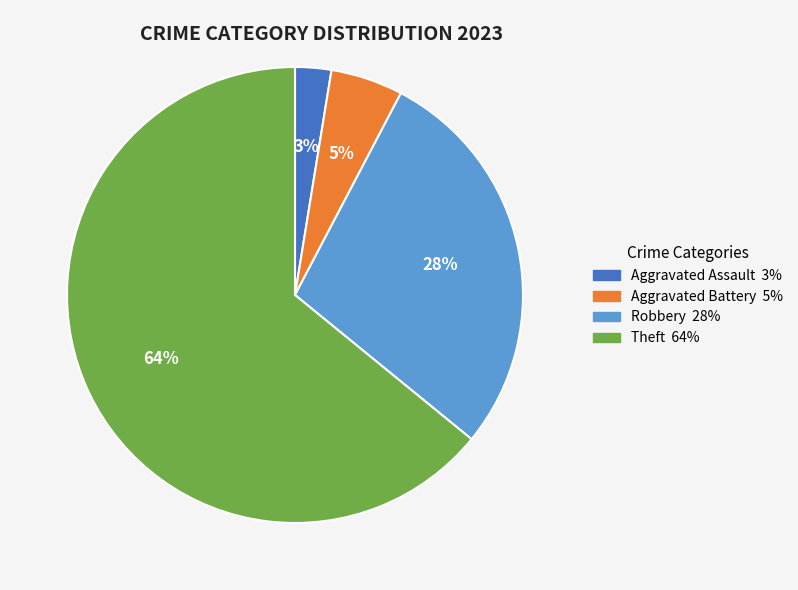

Which slice is the largest?

Theft